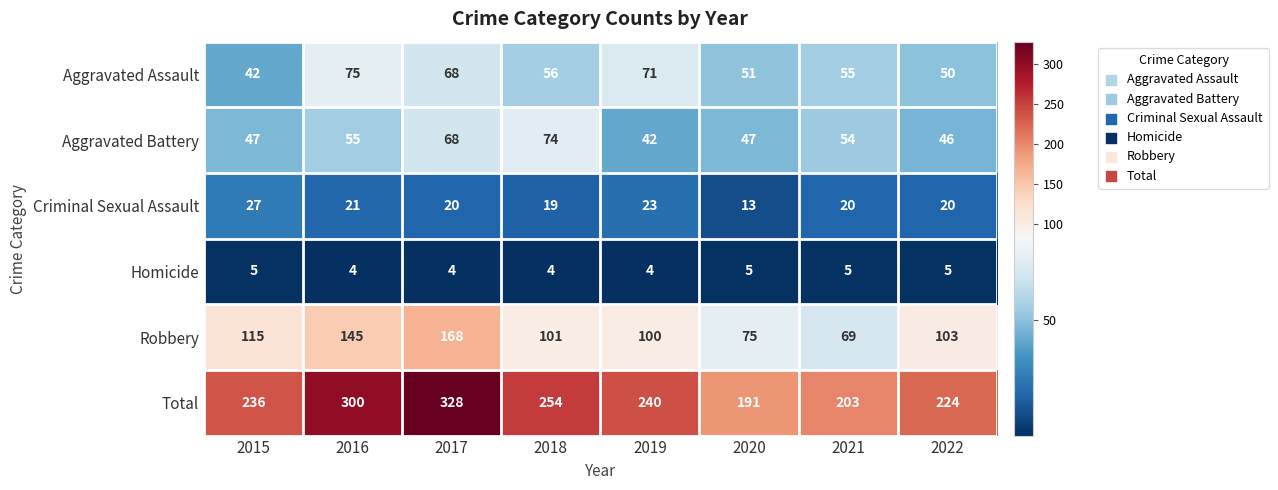

The Aggravated Battery series shows 74 at 2018. True or false?

True